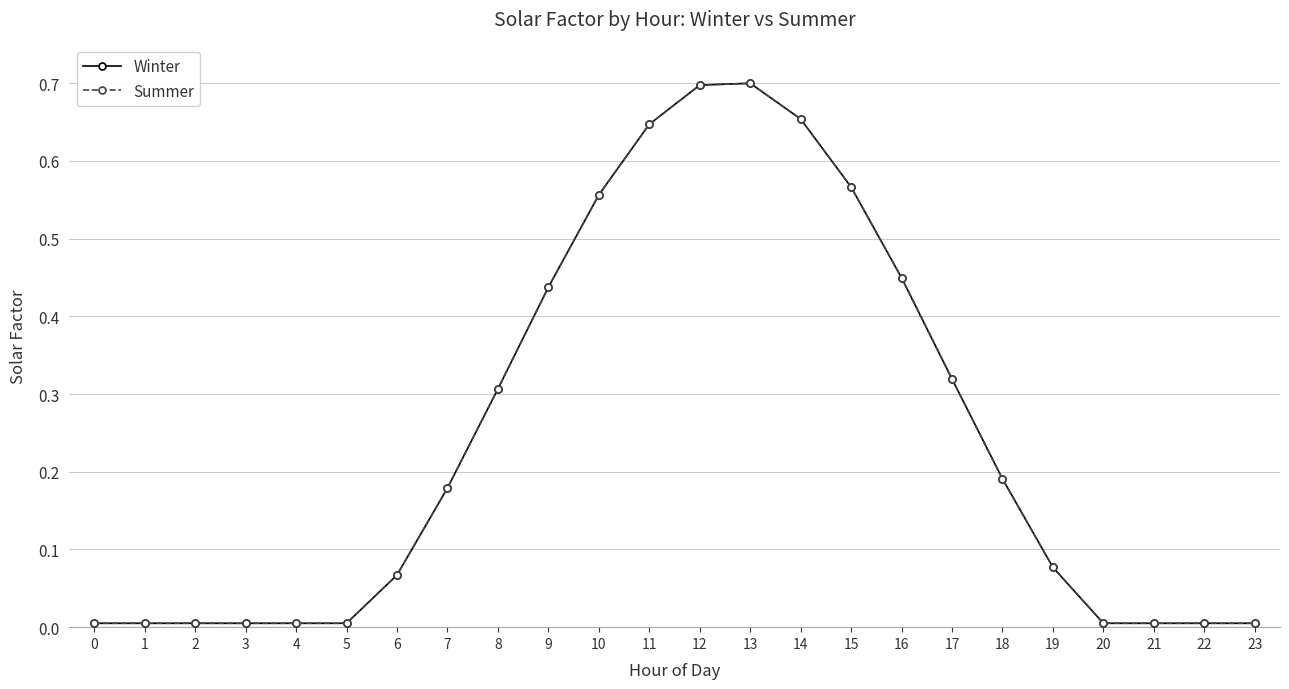

Is this an area chart (filled region under the line)?

No